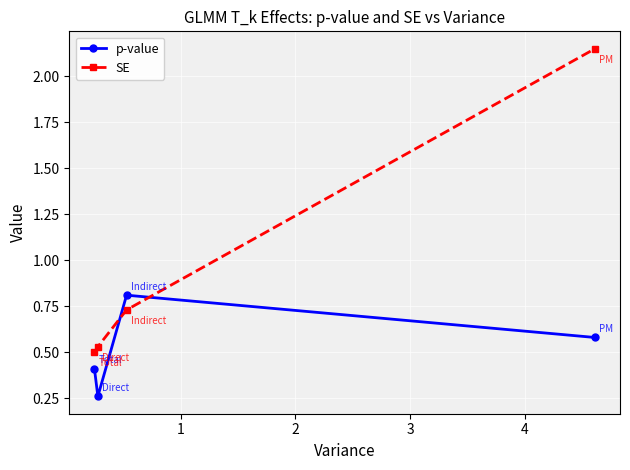

What is the value of the p-value point at the 4th from the left?

0.6